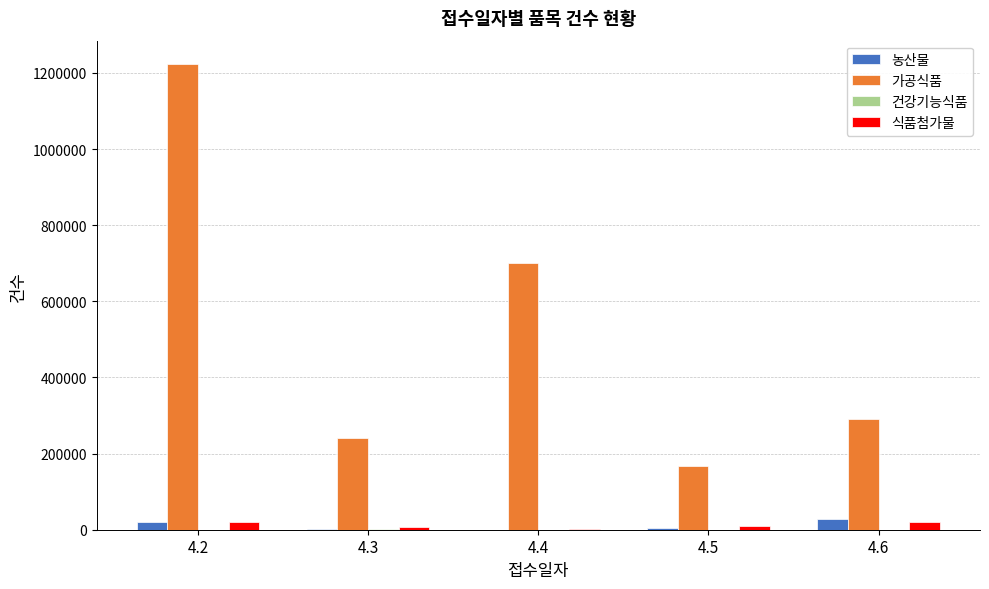

The value of 가공식품 at 4.3 is 137502. True or false?

False